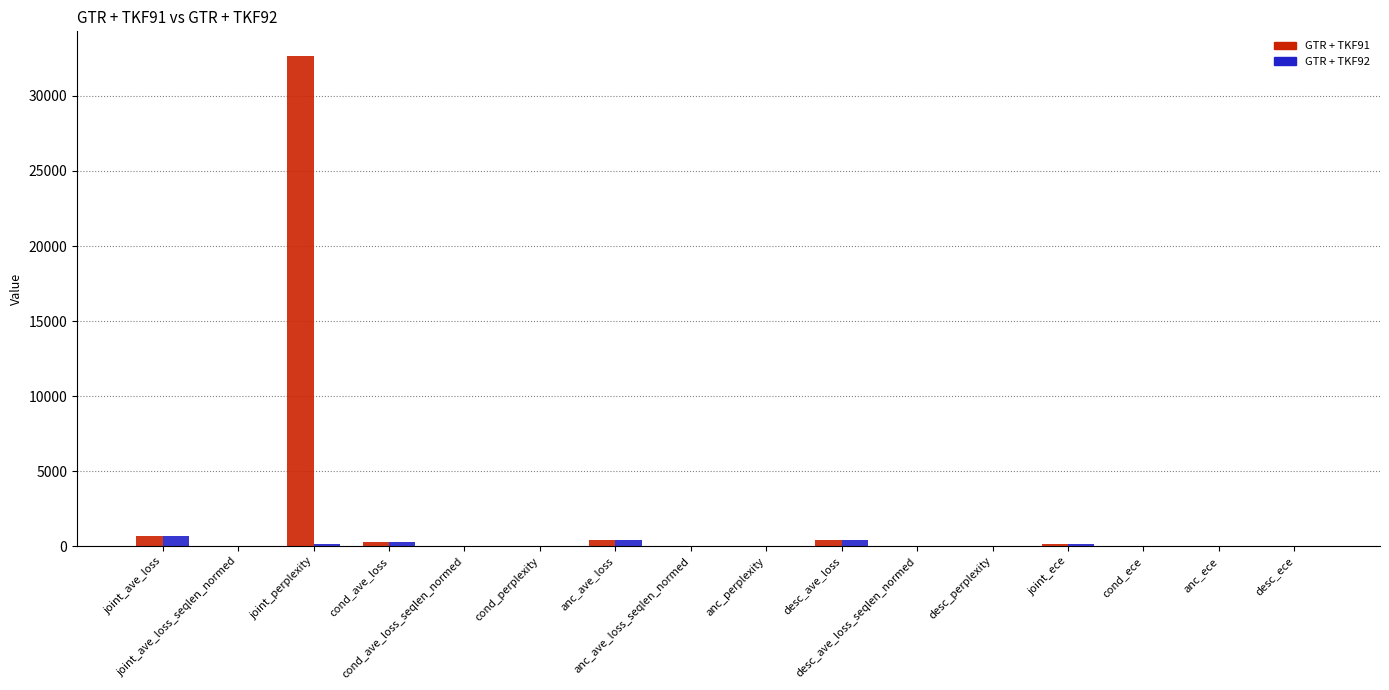

Is it true that GTR + TKF91 equals 6.7 at cond_ece?

True